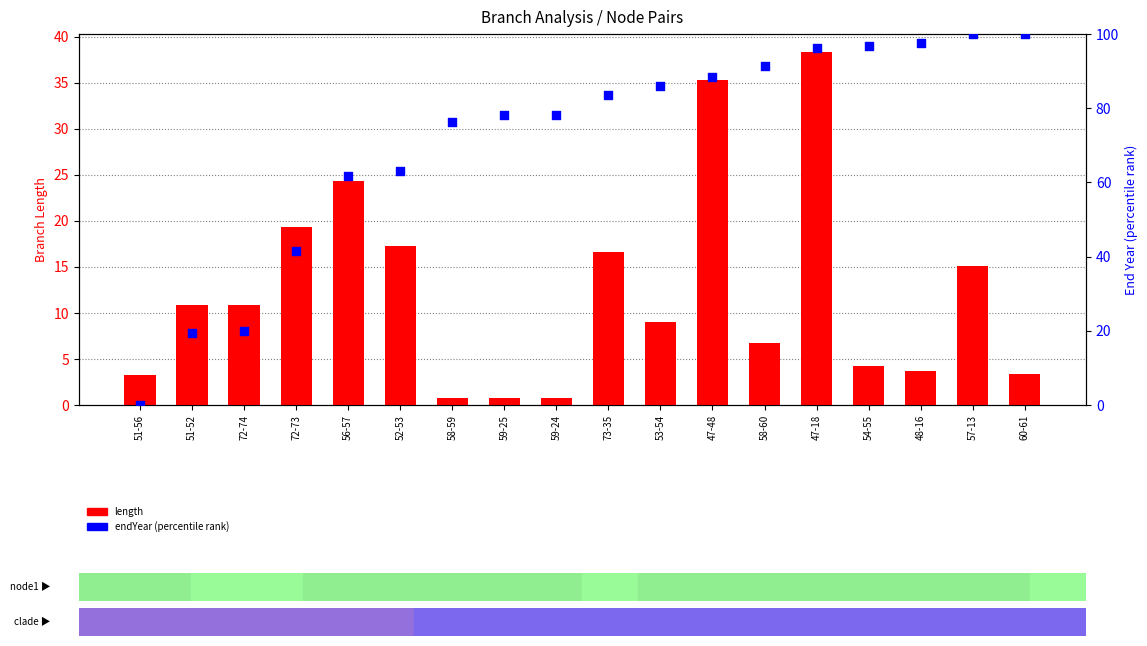

Which series contains the highest Y value?

endYear (percentile)